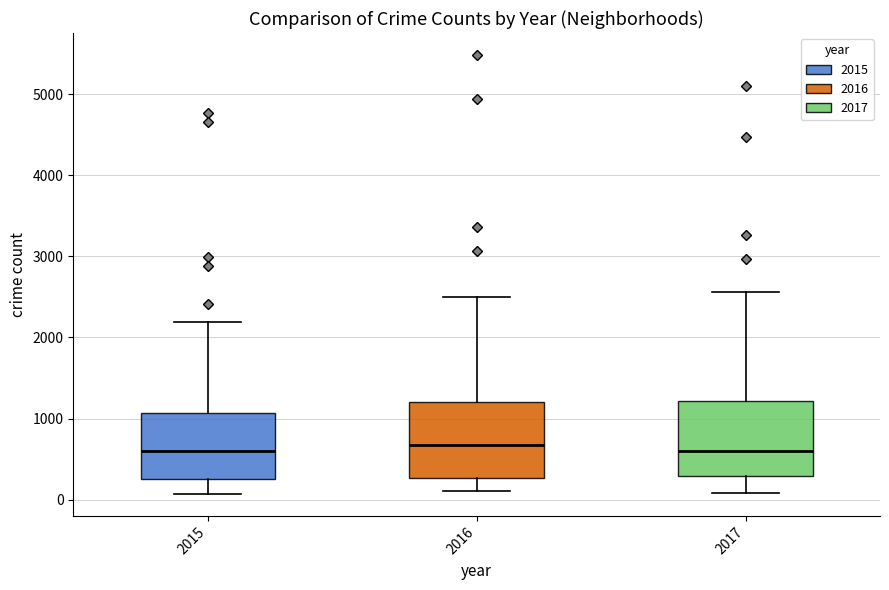

Reading left to right, transcribe this box plot: for each box, give where its median line is, the range the box spans, and where its two whiskers end, as read against the y-axis. The values are not printed on the chart, so give them approximately, as read against the axis.

2015: median 600, box 300 to 1100, whiskers 100 to 2200
2016: median 700, box 300 to 1200, whiskers 100 to 2500
2017: median 600, box 300 to 1200, whiskers 100 to 2600